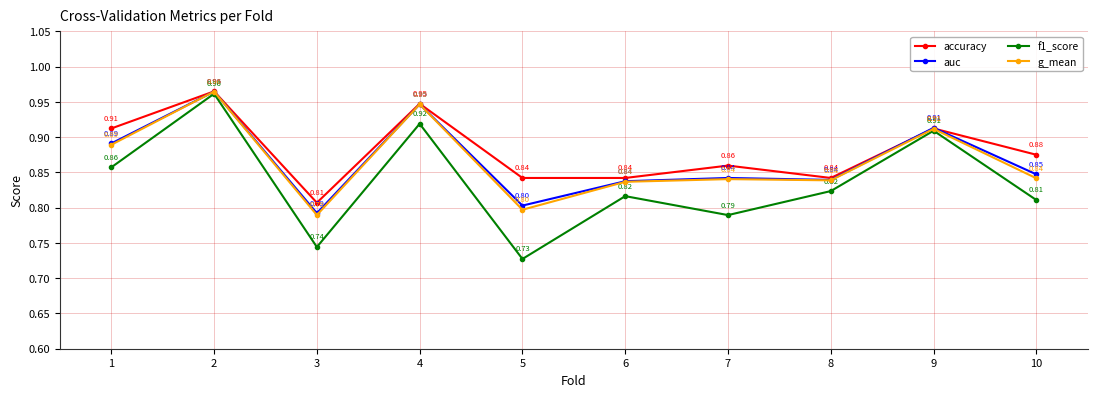

What is the value of the auc point at the 5th from the left?

0.8